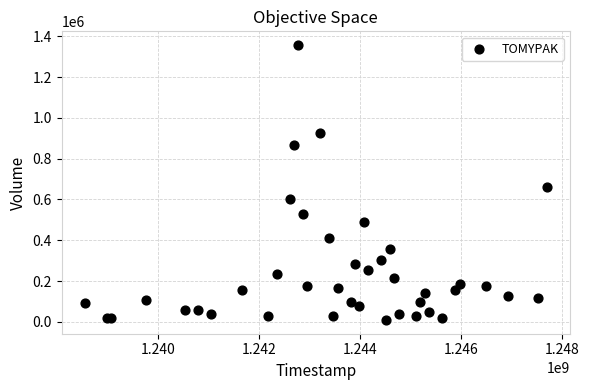

What Y value in the scatter plot is closest to 683137?

663619